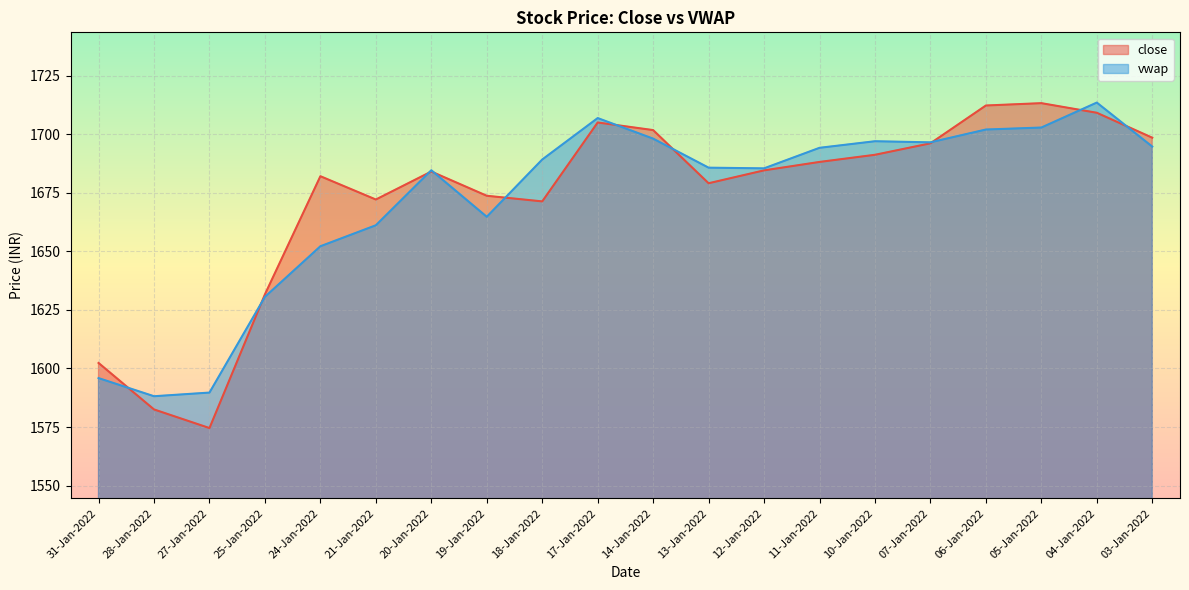

What is the total value across all series at 14-Jan-2022?

3399.9